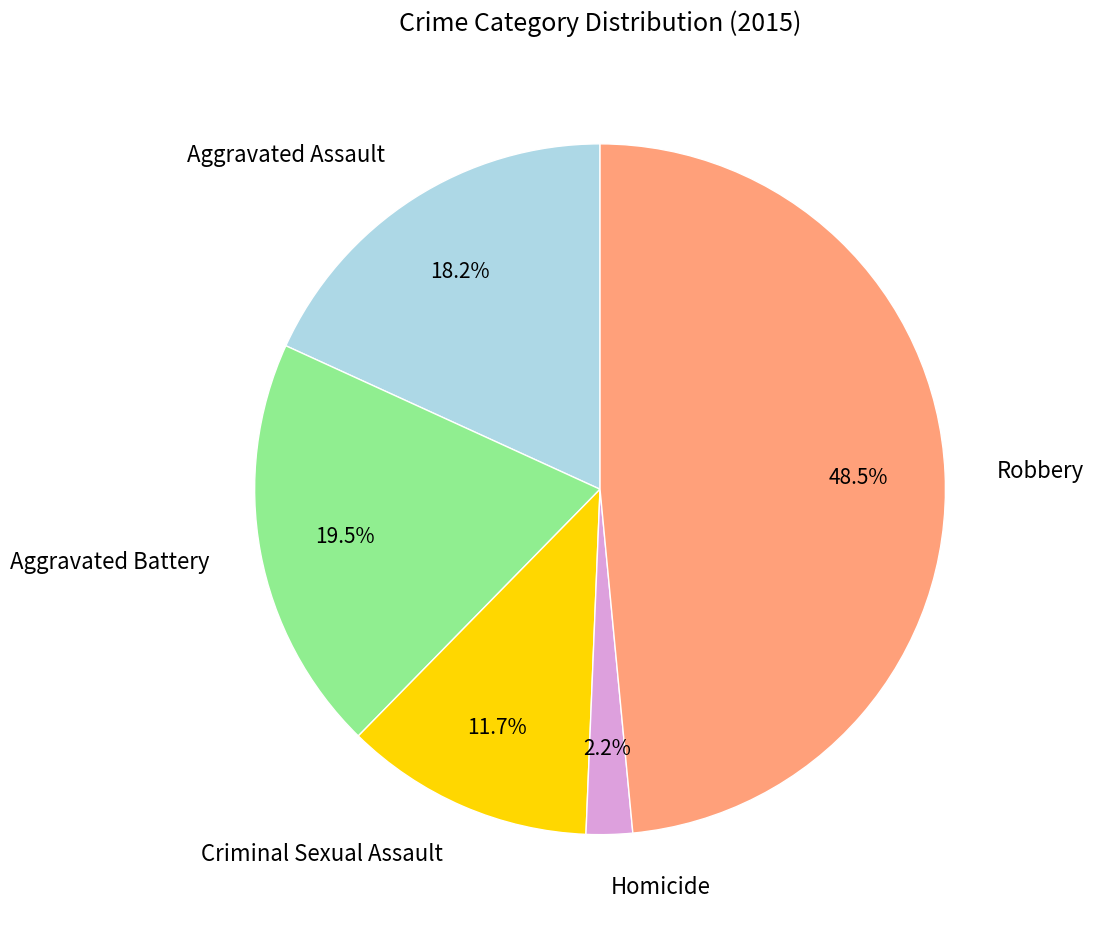

What percentage is the Homicide slice, to the nearest percent?

2%